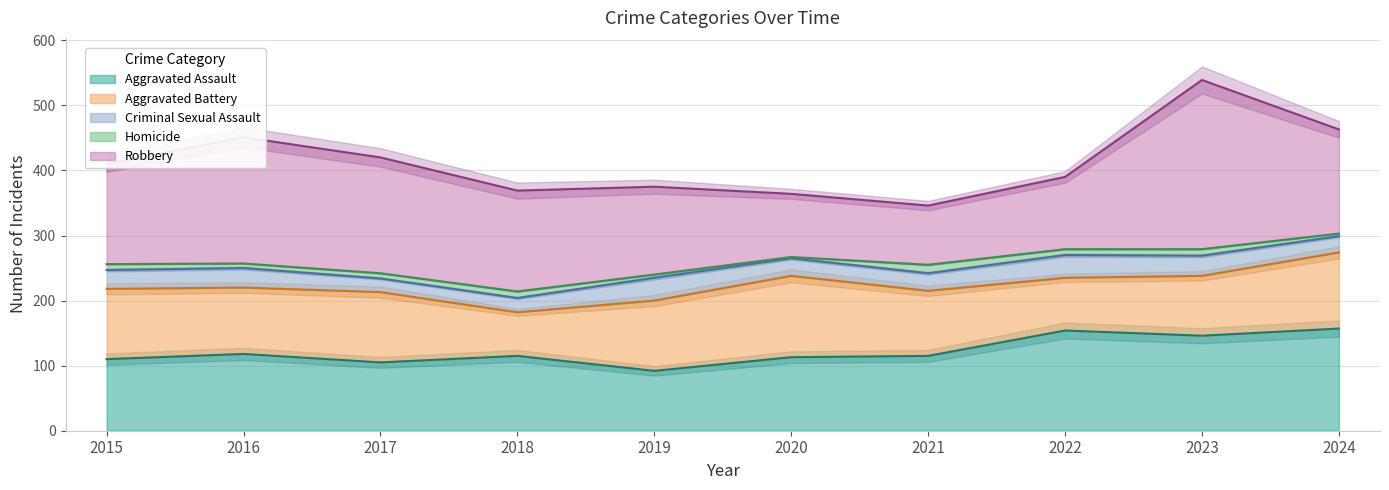

What is the difference between the highest and lowest values at 2019?

130